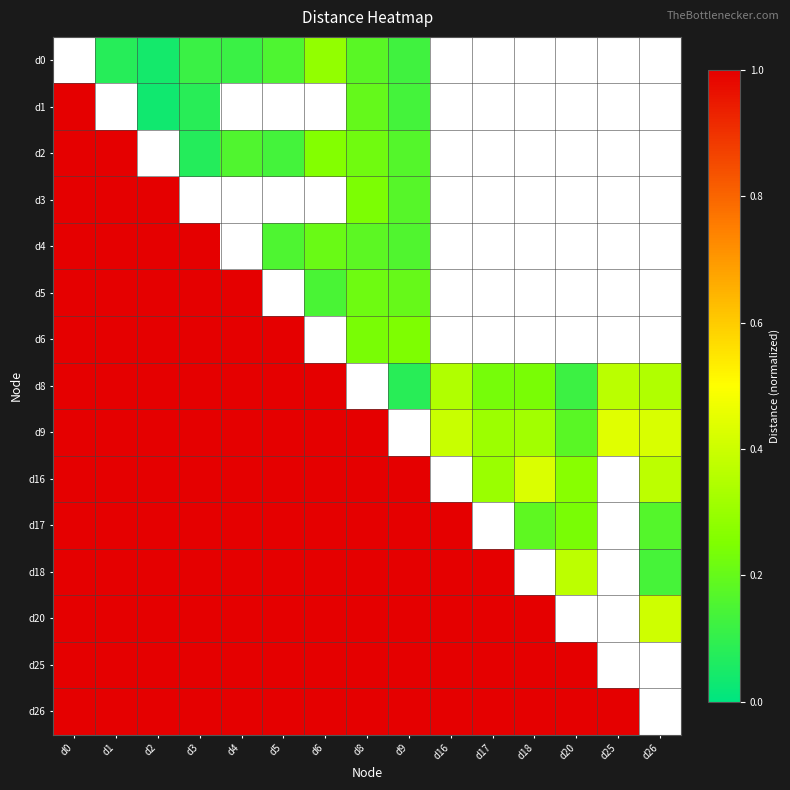

What is the difference between the highest and lowest values at d6?

0.9